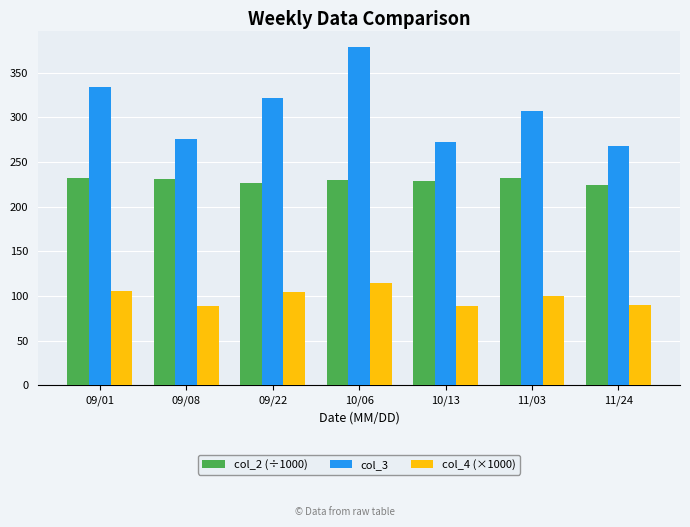

What is the value of the col_2 (÷1000) bar at the 7th from the left?

224.3